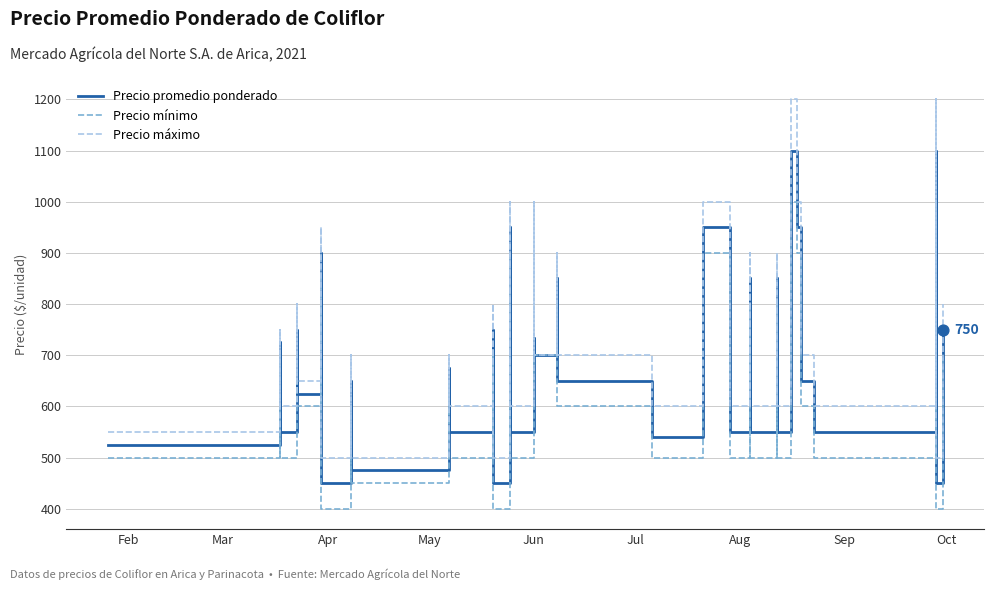

At how many categories does at least one series exceed 728?

18